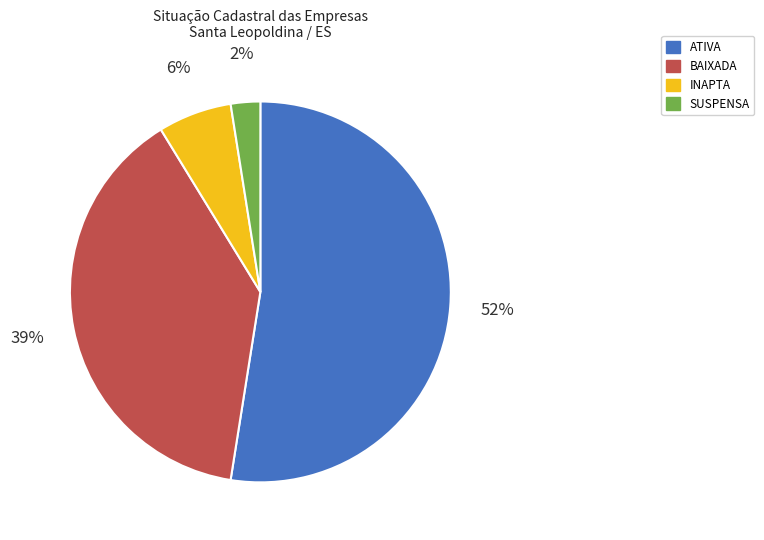

To the nearest percent, what percentage of the pie is ATIVA?

53%